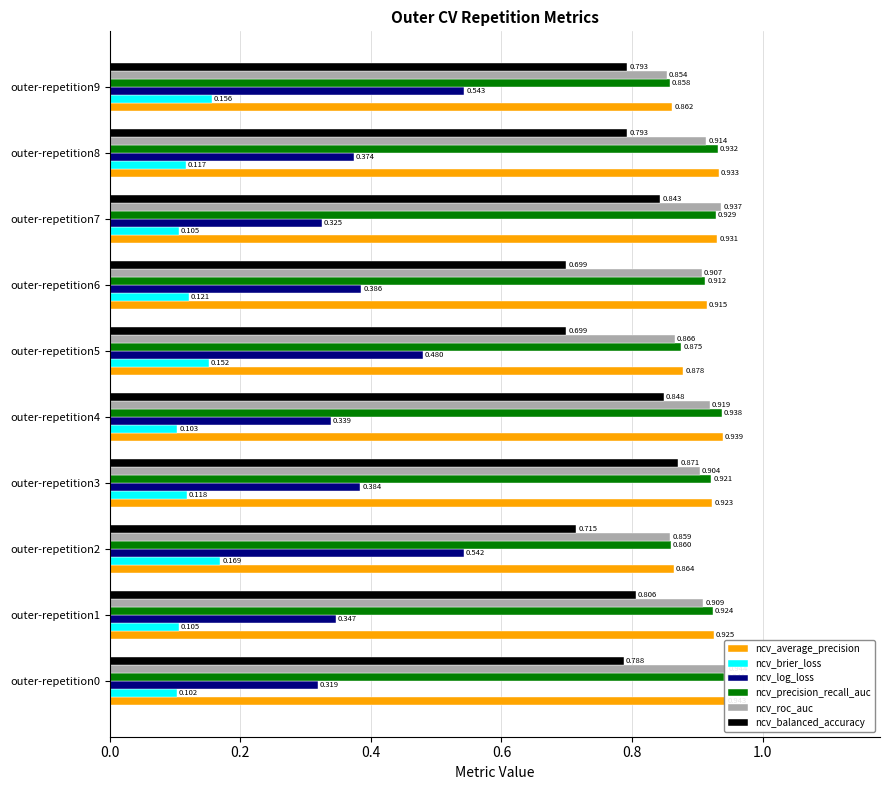

Reading left to right, what are all the values shown in this chart?

ncv_average_precision: 0.9	0.9	0.9	0.9	0.9	0.9	0.9	0.9	0.9	0.9
ncv_brier_loss: 0.1	0.1	0.2	0.1	0.1	0.2	0.1	0.1	0.1	0.2
ncv_log_loss: 0.3	0.3	0.5	0.4	0.3	0.5	0.4	0.3	0.4	0.5
ncv_precision_recall_auc: 0.9	0.9	0.9	0.9	0.9	0.9	0.9	0.9	0.9	0.9
ncv_roc_auc: 0.9	0.9	0.9	0.9	0.9	0.9	0.9	0.9	0.9	0.9
ncv_balanced_accuracy: 0.8	0.8	0.7	0.9	0.8	0.7	0.7	0.8	0.8	0.8